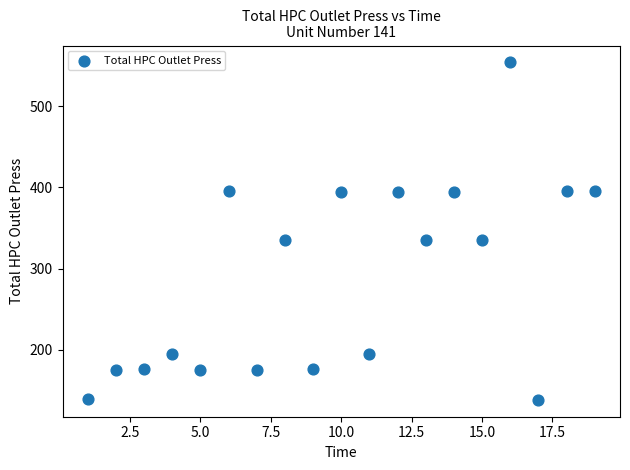

What is the range of Y values (max minus min)?

415.0